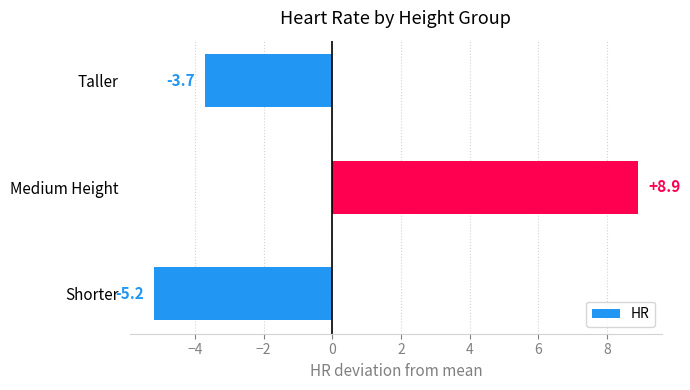

How many negative values are there?

2